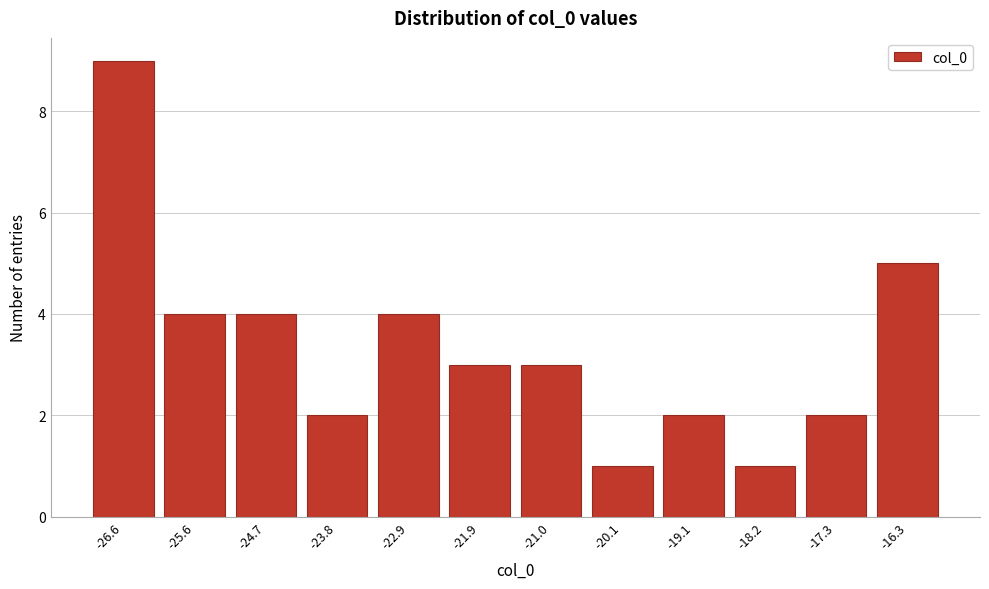

Reading left to right, transcribe all the data shown in this chart.

-26.6=9	-25.6=4	-24.7=4	-23.8=2	-22.9=4	-21.9=3	-21.0=3	-20.1=1	-19.1=2	-18.2=1	-17.3=2	-16.3=5